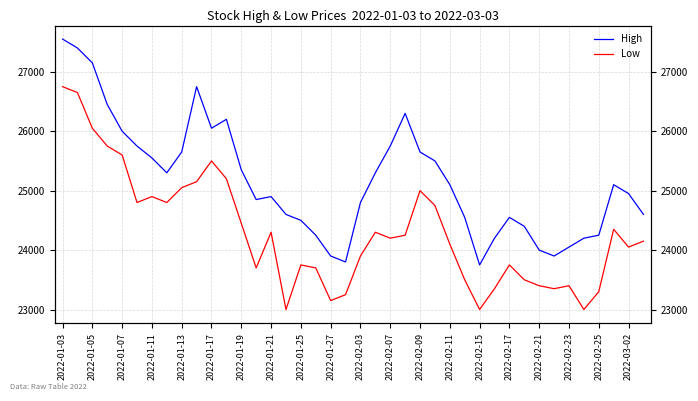

Is the value of High at 35 greater than the value of Low at 38?

Yes